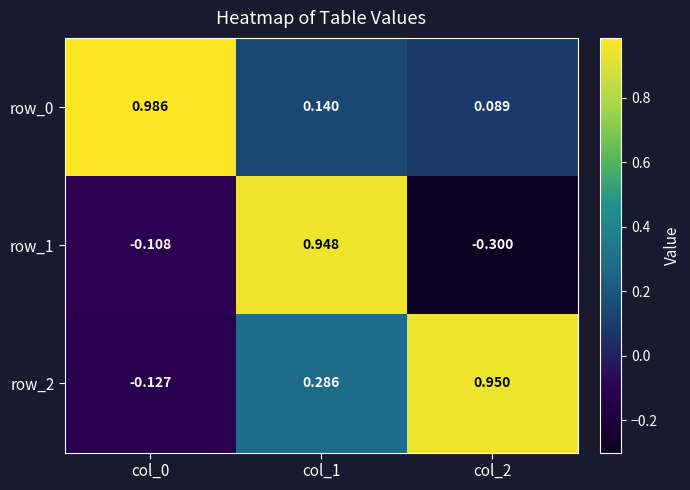

How many negative values does the row_1 series have?

2